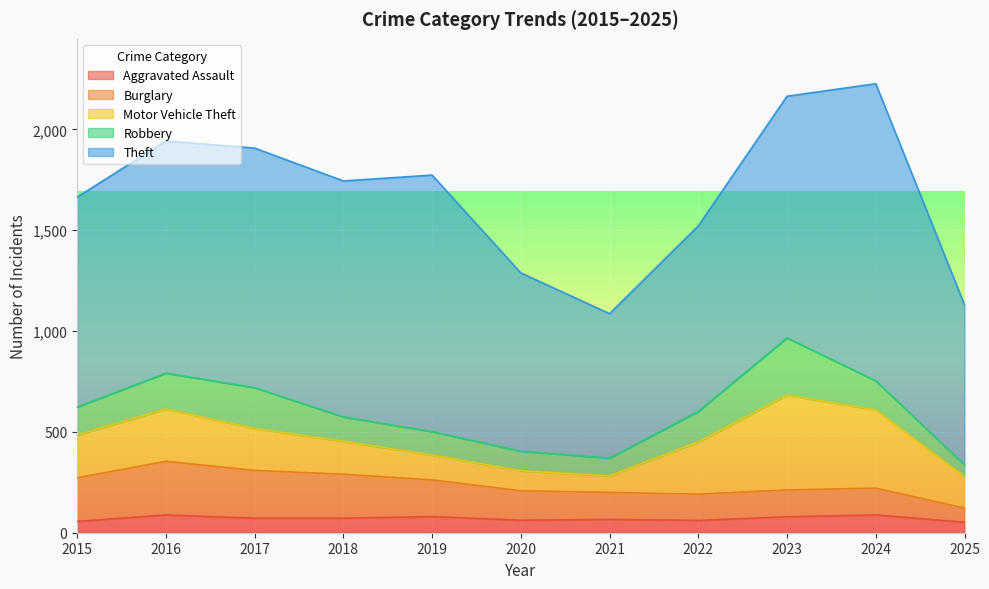

At which label does Burglary first exceed 146?

2015